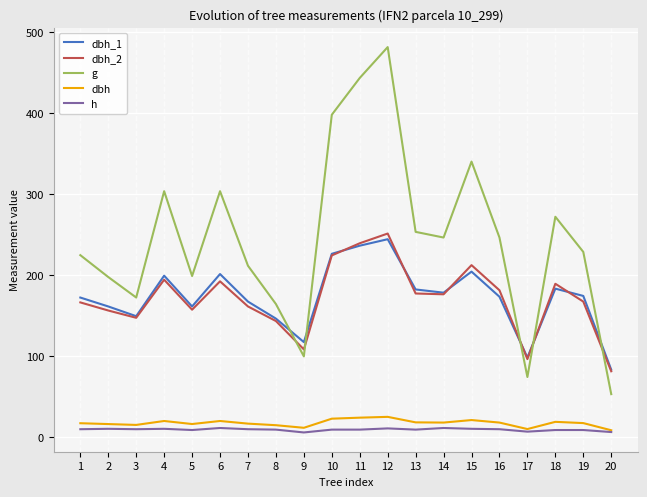

True or false: dbh_1 and dbh cross at least once.

False